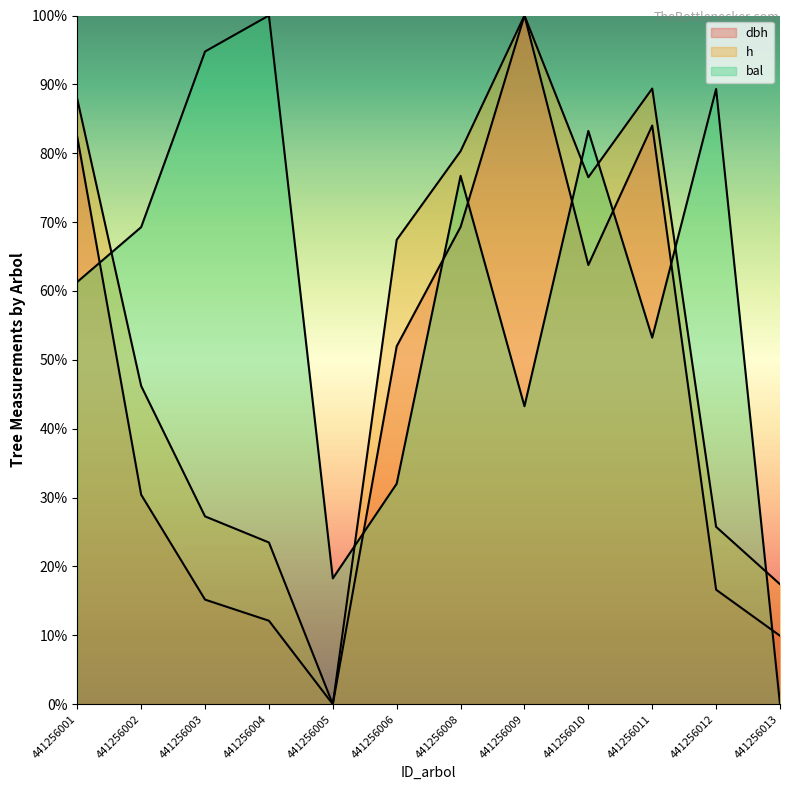

At 441256010, list the series in order from largest to smallest.

bal, h, dbh